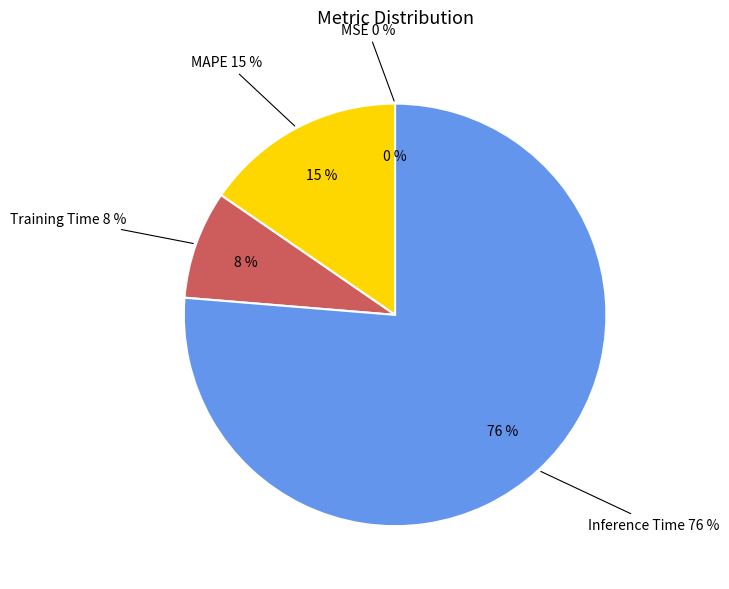

What is the largest slice in the pie chart?

Inference Time